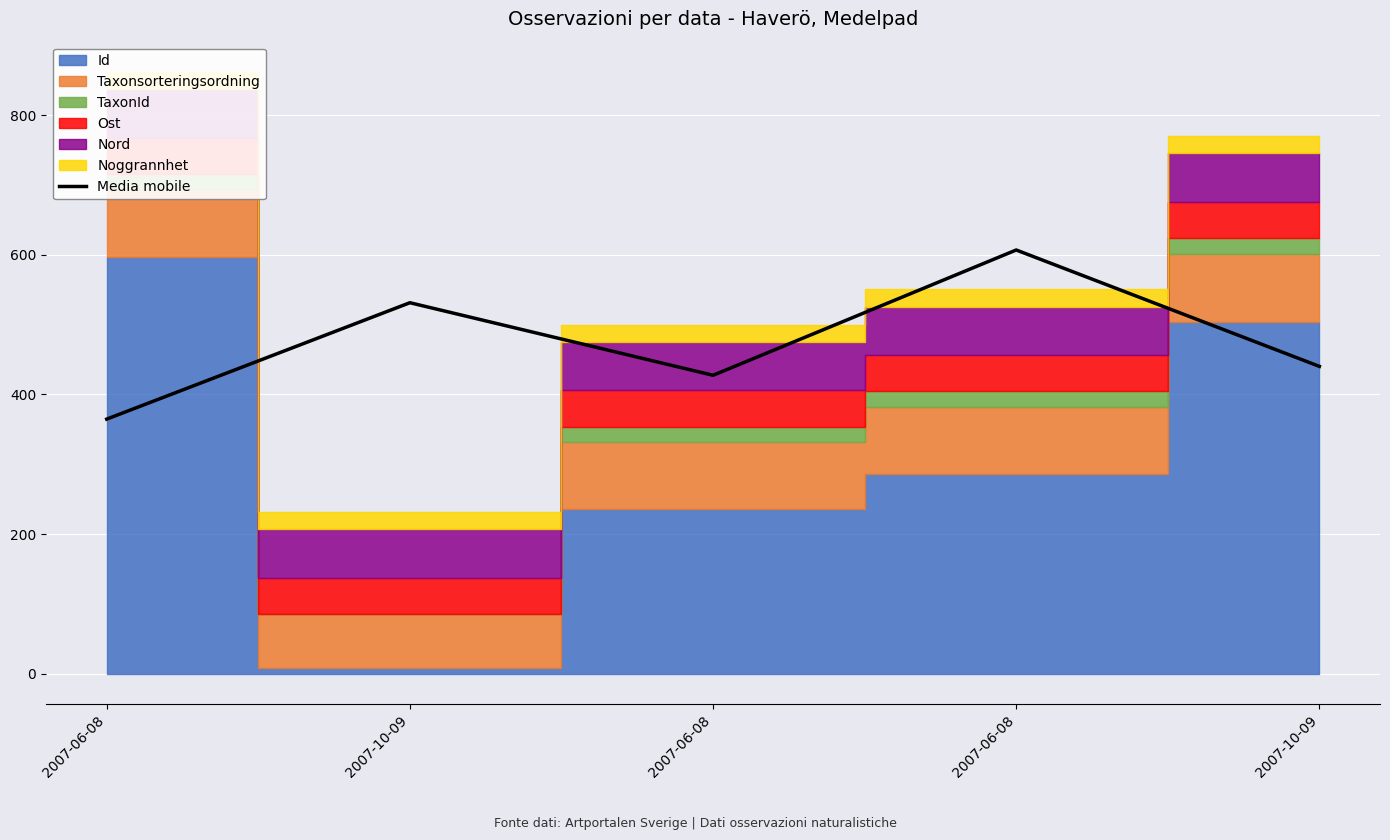

At which label is the value closest to 485?

2007-10-09